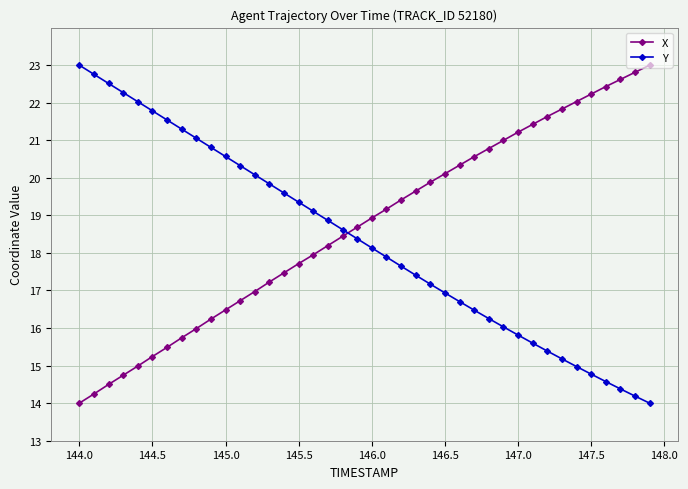

What is the minimum value shown in the chart?

14.0